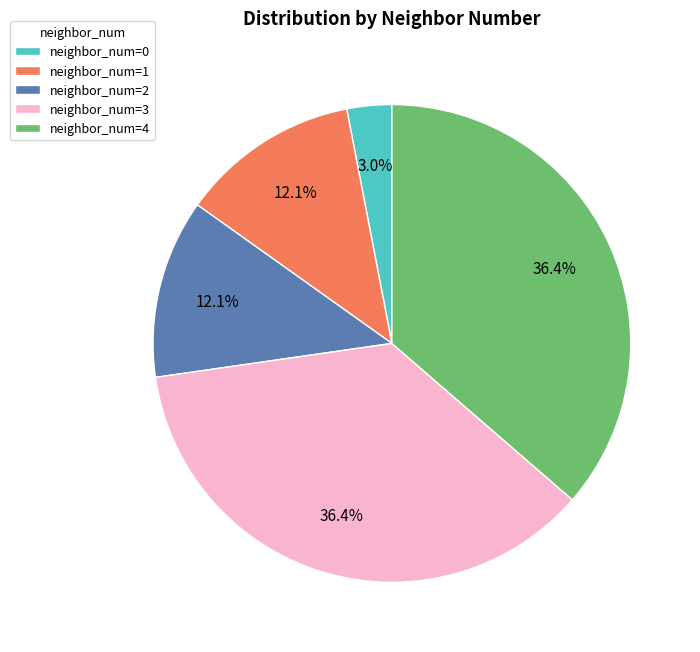

Is there any slice that represents more than half of the pie?

No